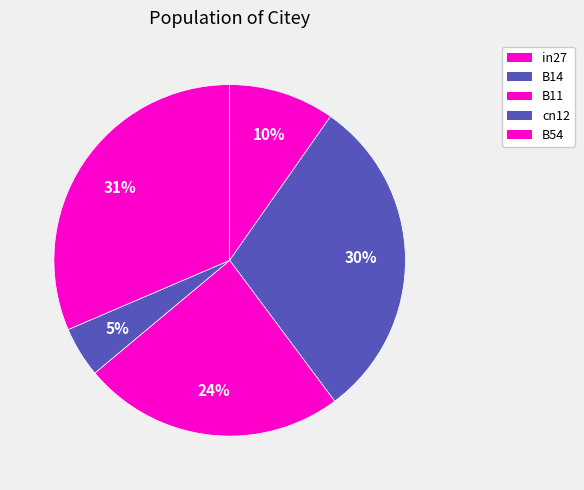

How many segments does this pie chart have?

5